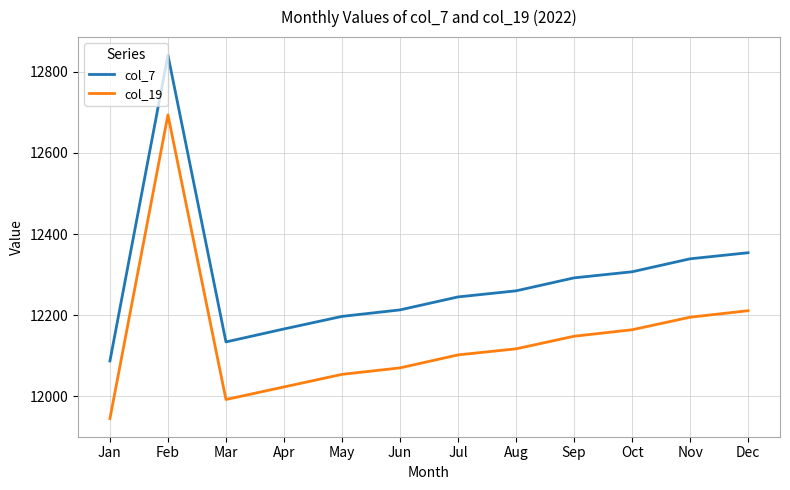

What is the average value of the col_19 series?

12143